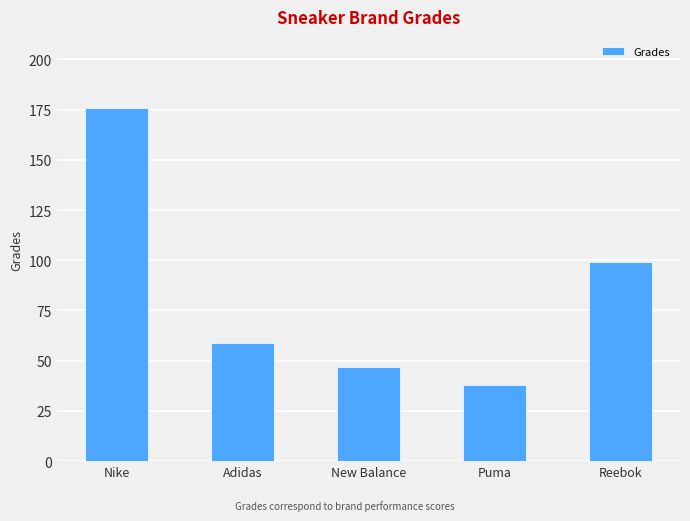

What is the label of the 3rd bar from the left?

New Balance